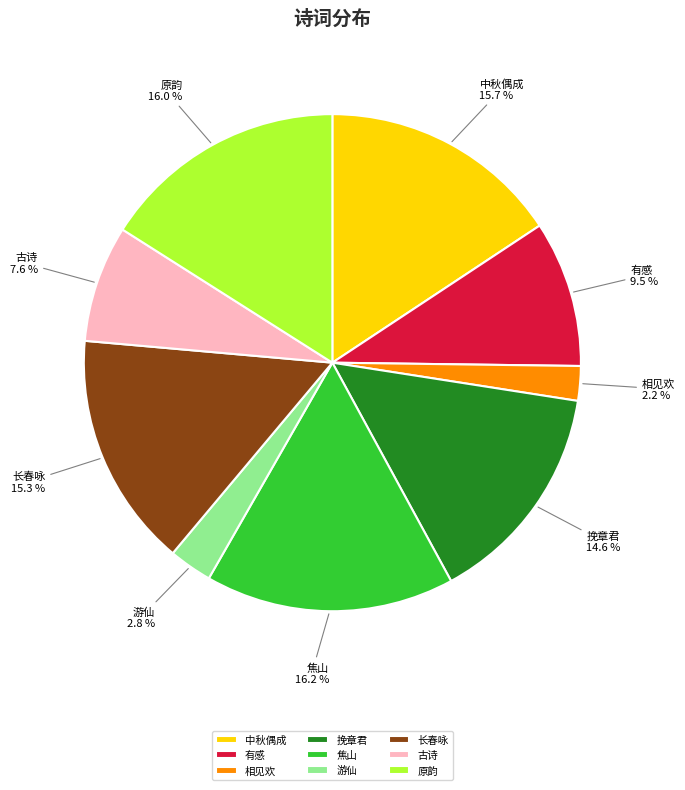

What percentage is NOT represented by 游仙?

97.2%